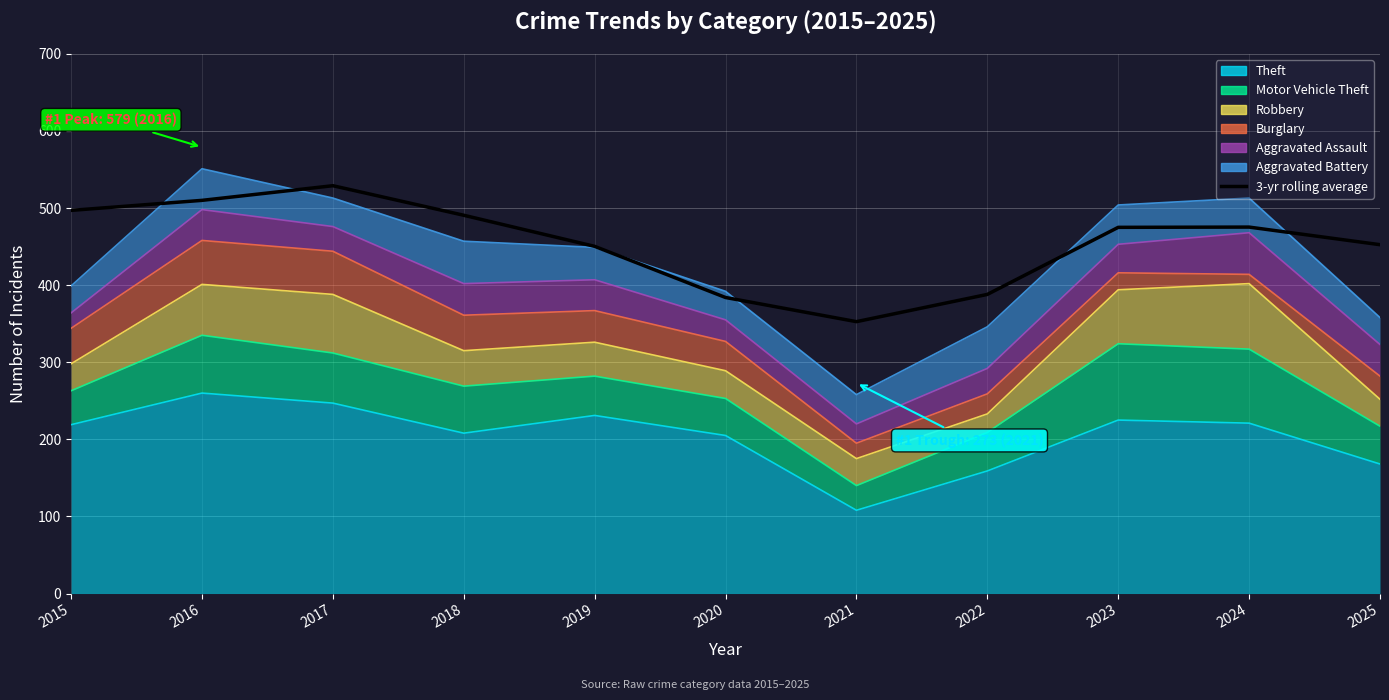

Approximately how many times larger is the value at 2017 compared to 2018?

1.1